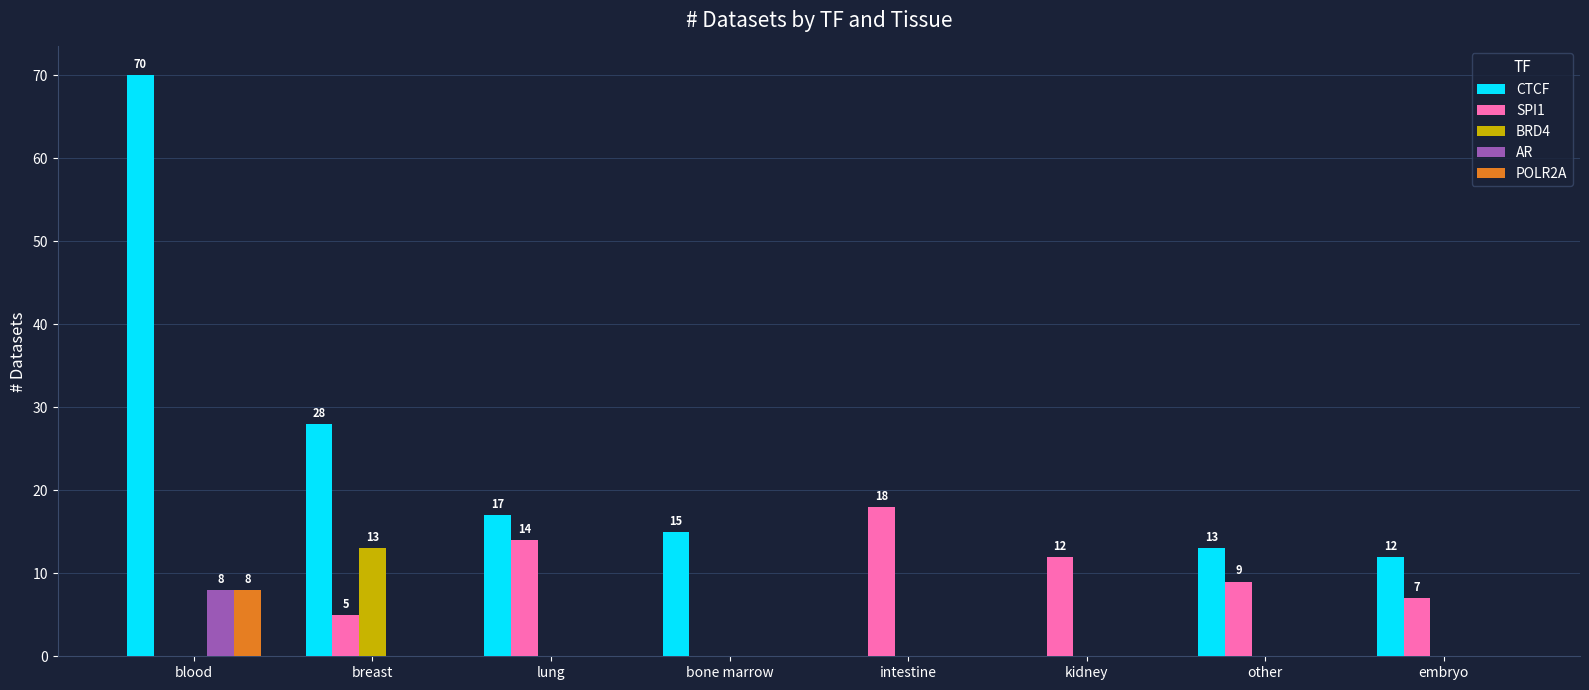

How many data points does each series have?

8